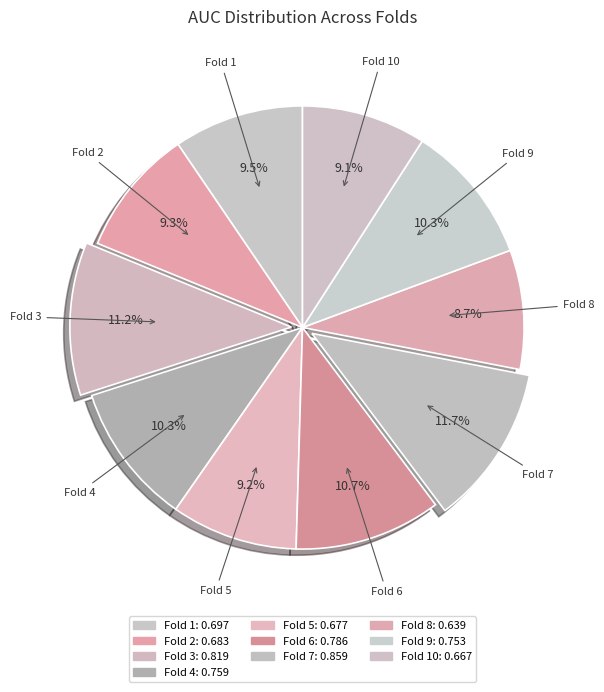

True or false: Fold 4 accounts for 10% of the total.

True